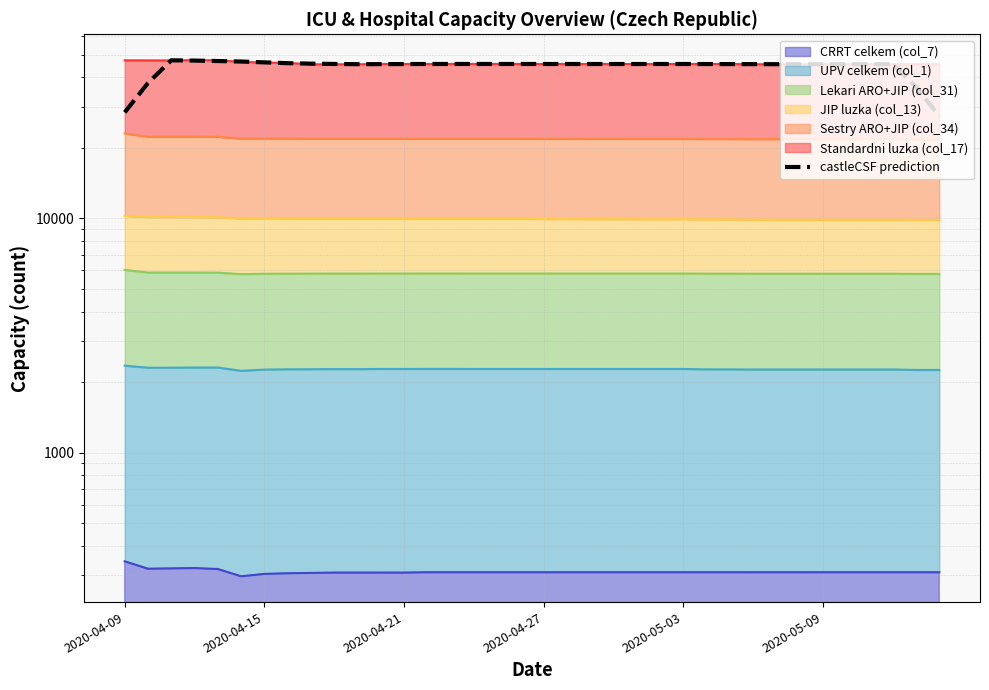

True or false: there are more than 2 points higher than both neighbors.

True